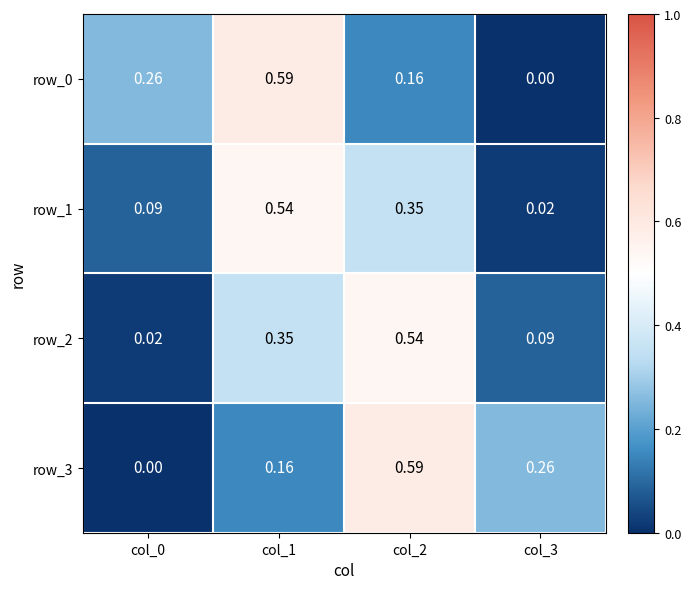

At which category is the sum across all series the highest?

col_1